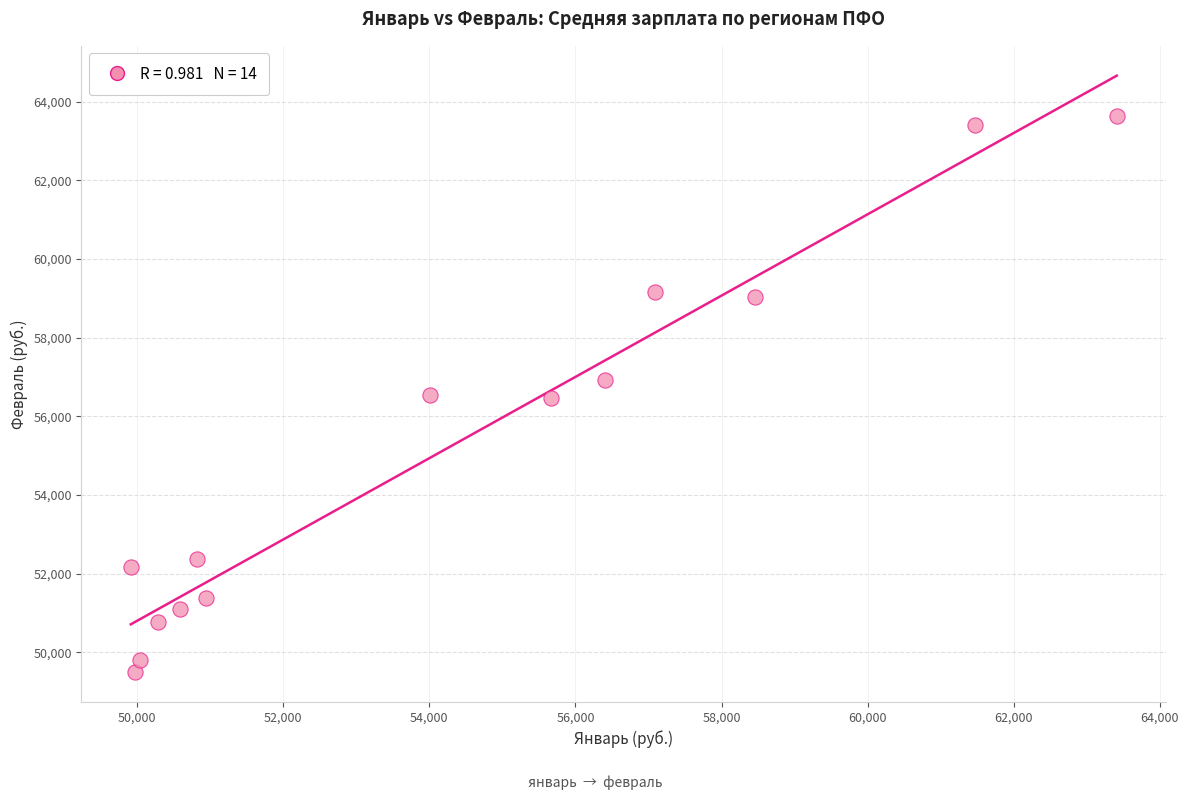

What is the range of Y values (max minus min)?

14127.8